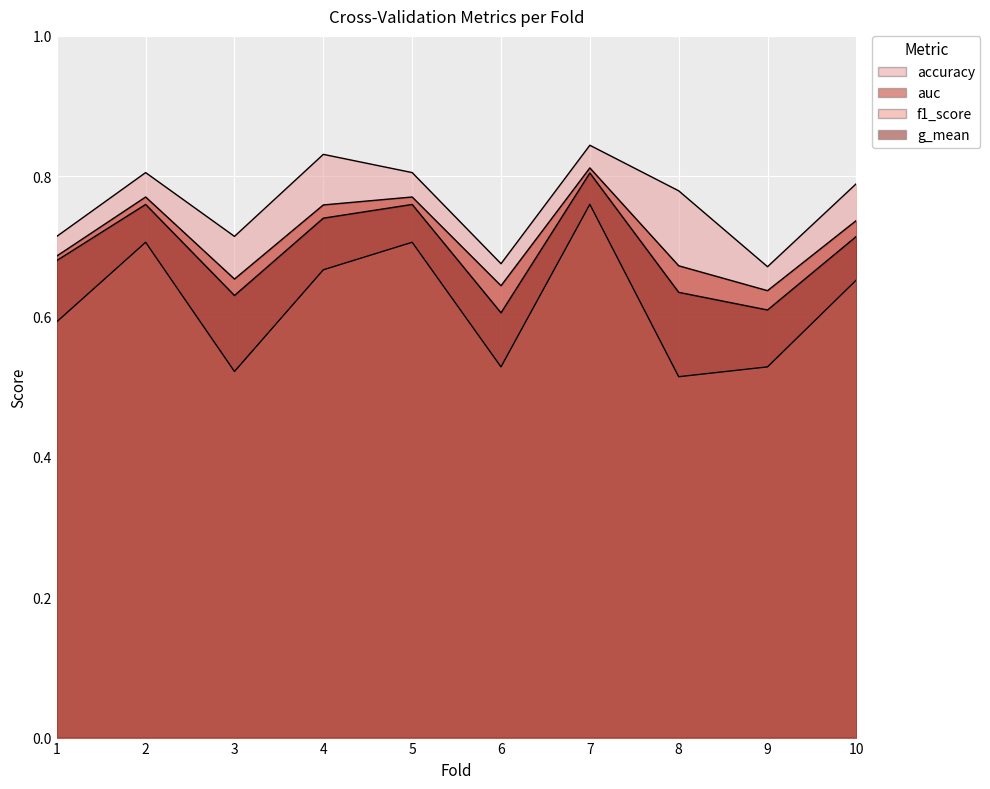

Reading left to right, transcribe all the data shown in this chart.

accuracy: 0.7	0.8	0.7	0.8	0.8	0.7	0.8	0.8	0.7	0.8
auc: 0.7	0.8	0.7	0.8	0.8	0.6	0.8	0.7	0.6	0.7
f1_score: 0.6	0.7	0.5	0.7	0.7	0.5	0.8	0.5	0.5	0.7
g_mean: 0.7	0.8	0.6	0.7	0.8	0.6	0.8	0.6	0.6	0.7